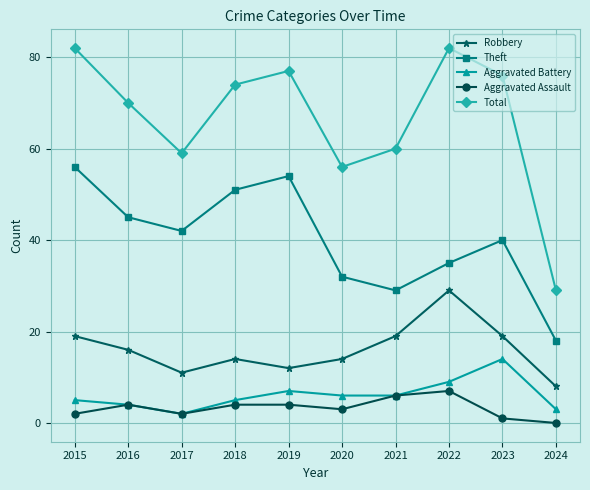

What is the sum of the Total values at 2022 and 2020?

138